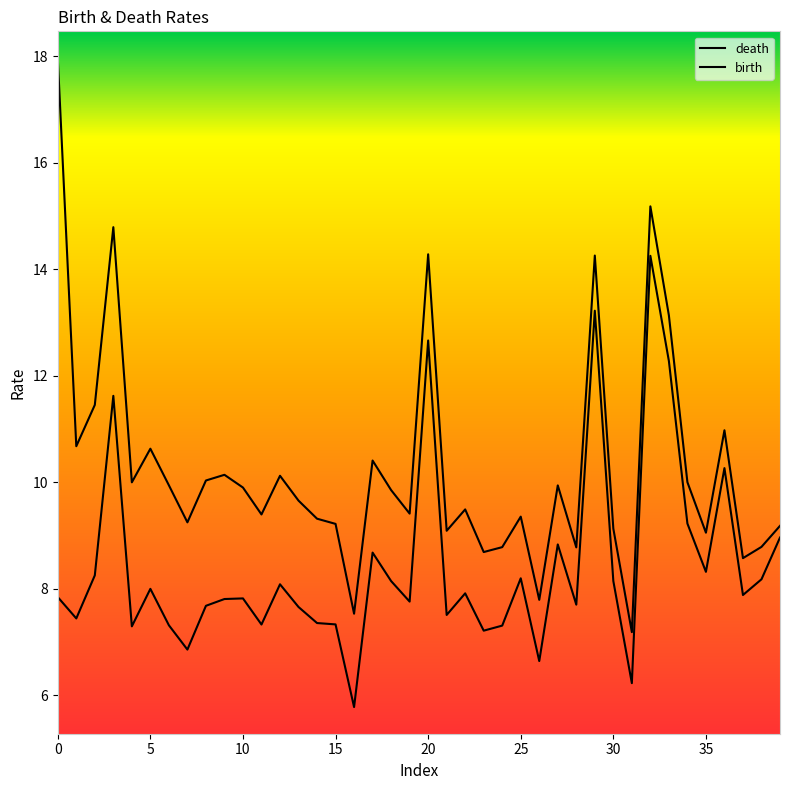

What is the total value across all series at 27?

18.8